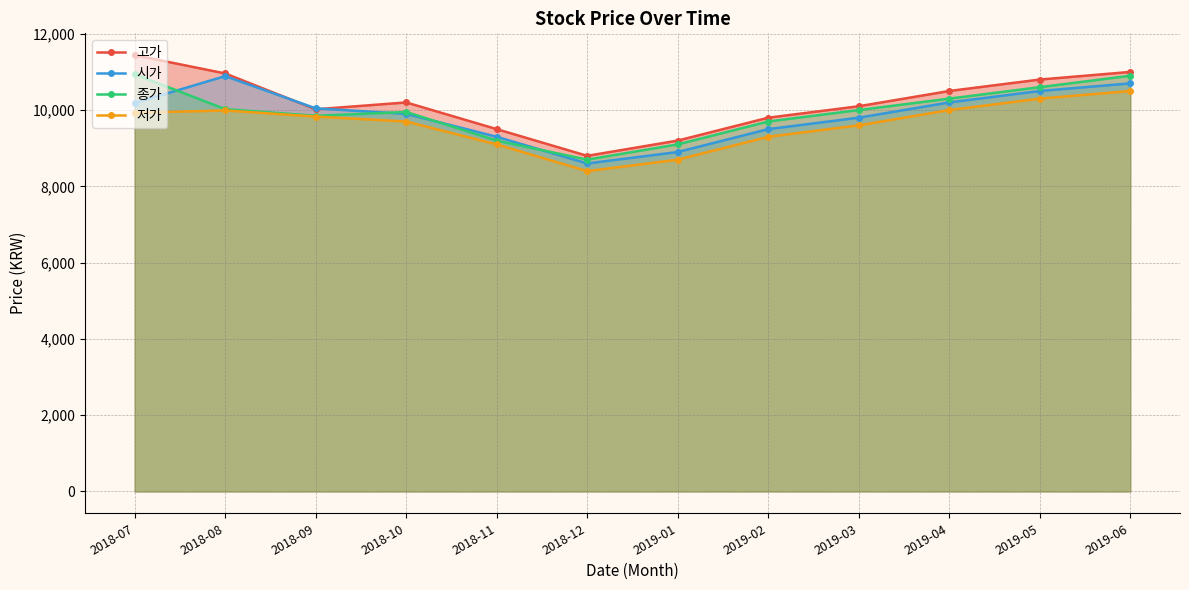

Which series has the largest total across all categories?

고가